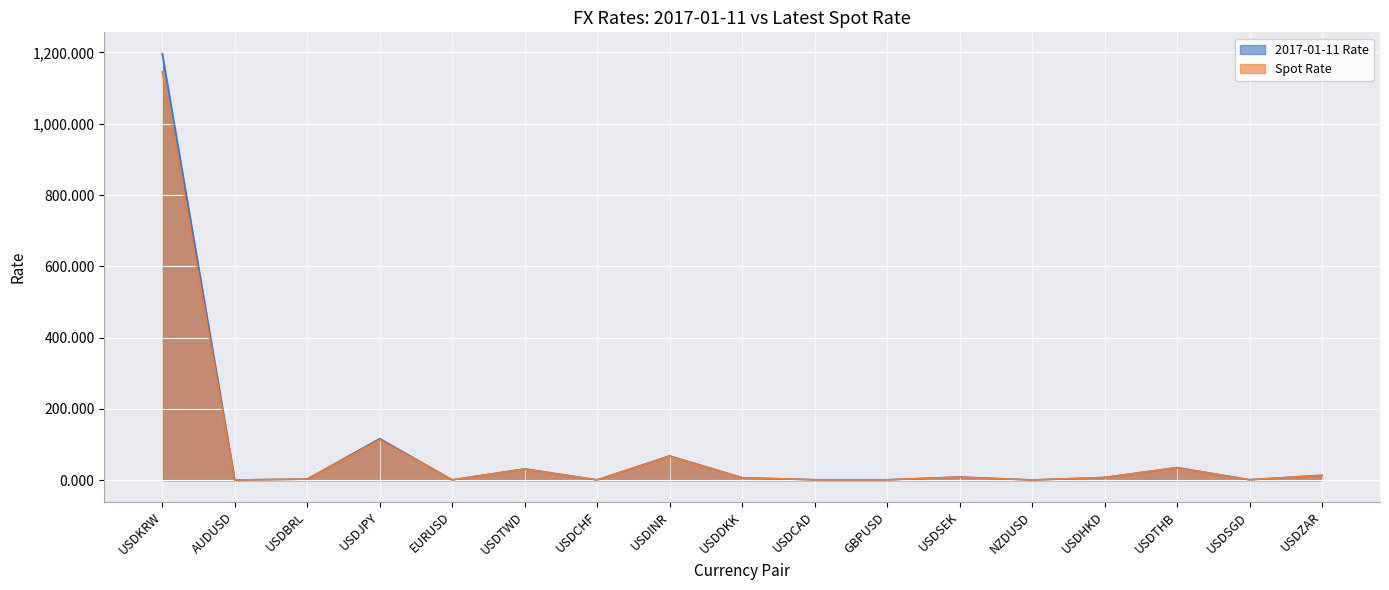

How many lines are shown in the chart?

2